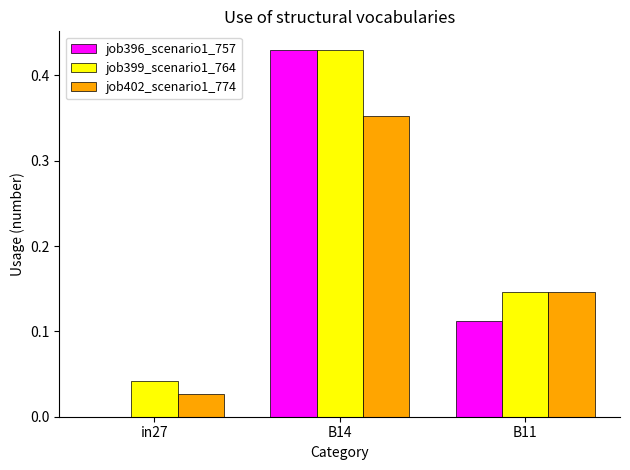

What is the sum of all job402_scenario1_774 values?

0.5